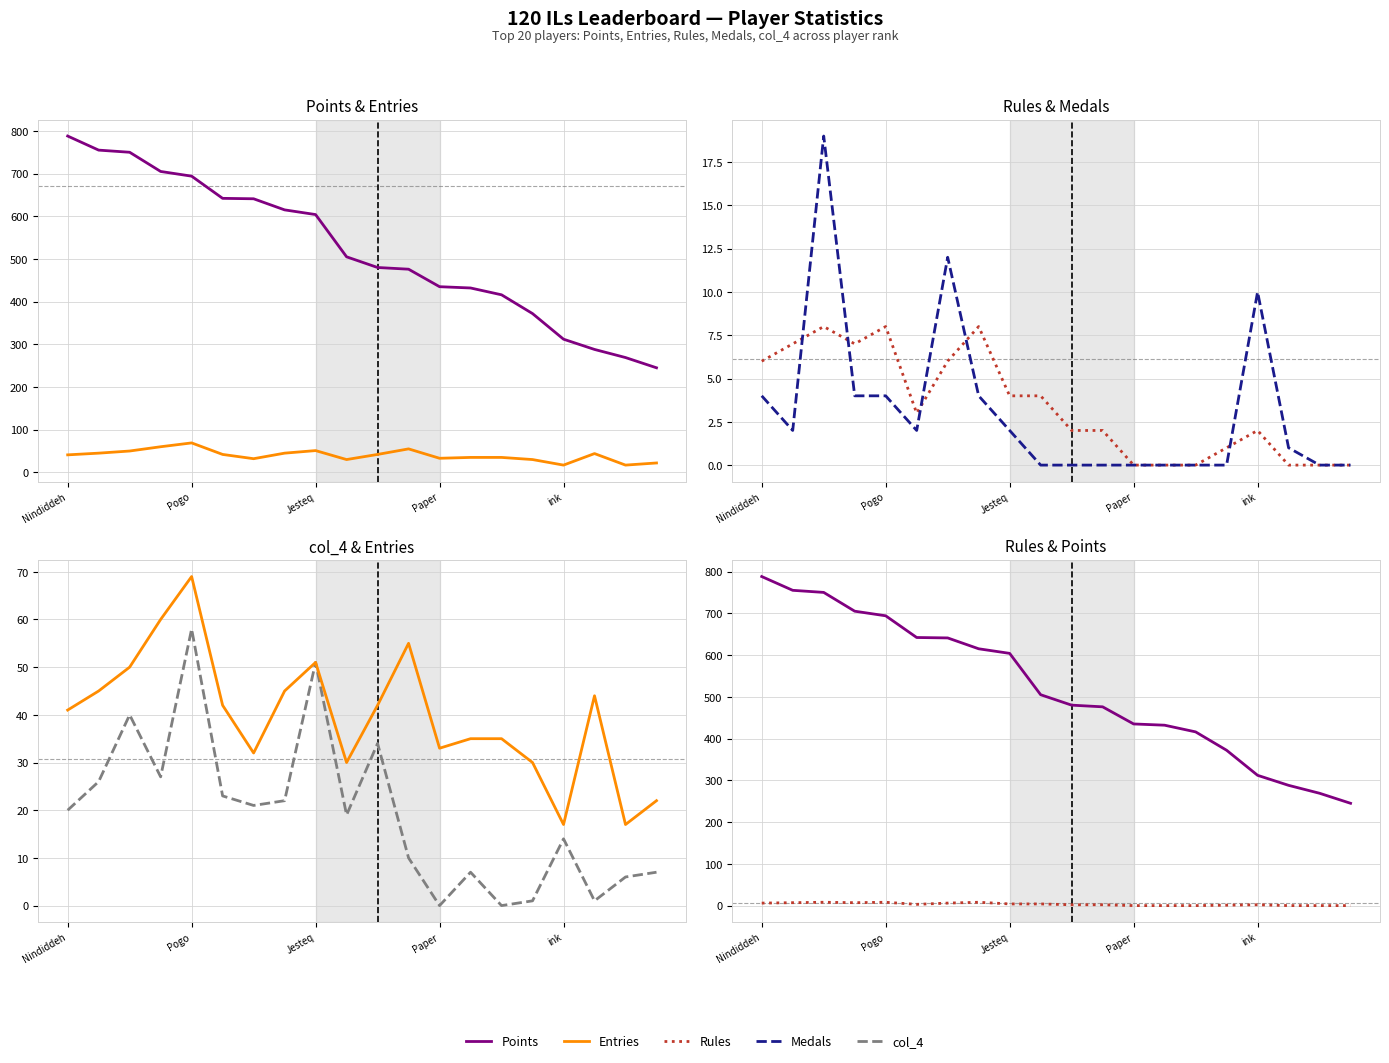

Between 16 and Paper, which is larger?

Paper